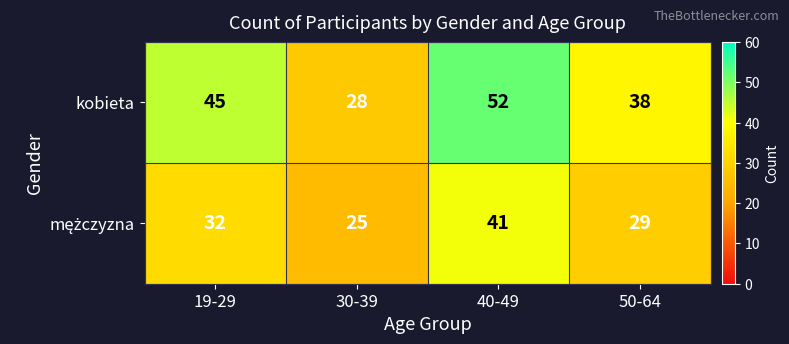

Which series has the widest spread of values?

kobieta